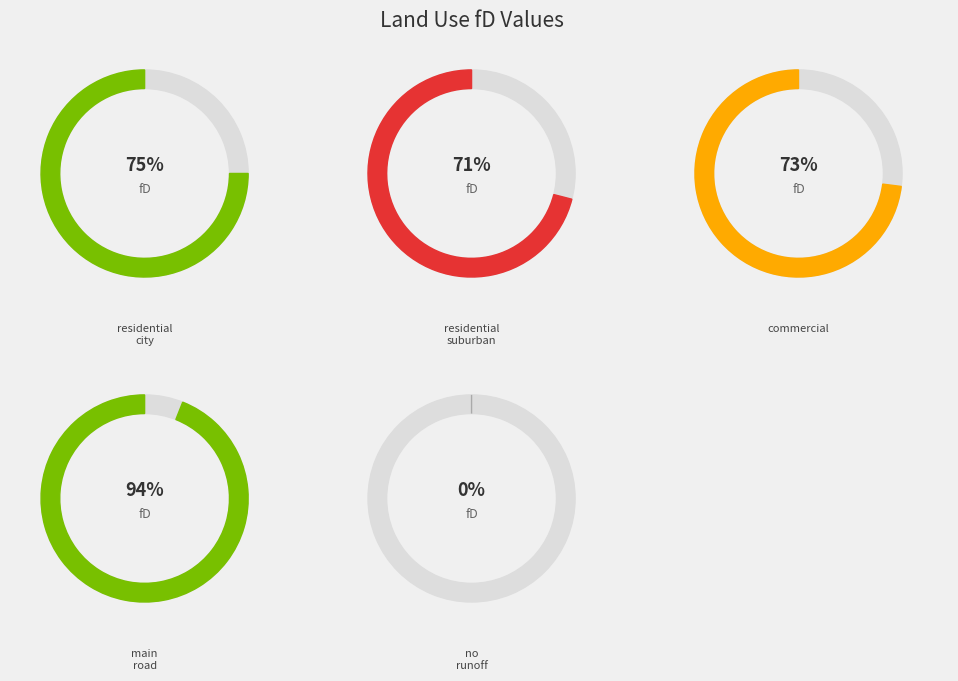

What is the smallest slice in the pie chart?

no_runoff